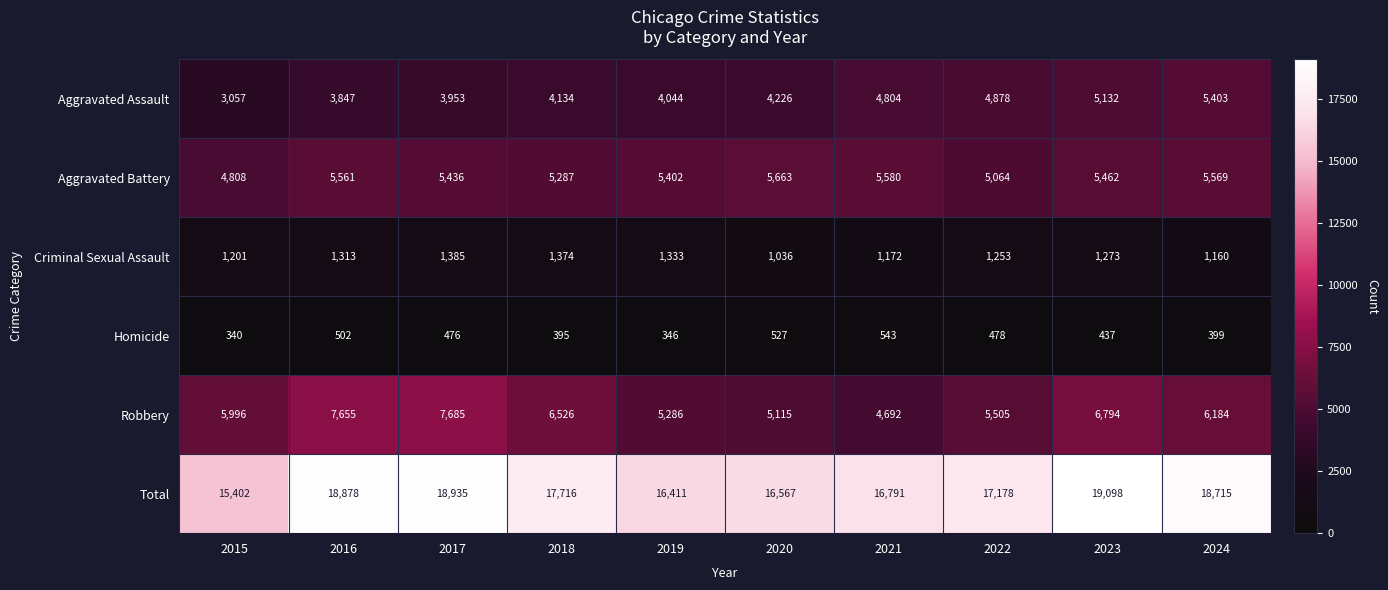

At which label does Aggravated Battery first exceed 5462?

2016